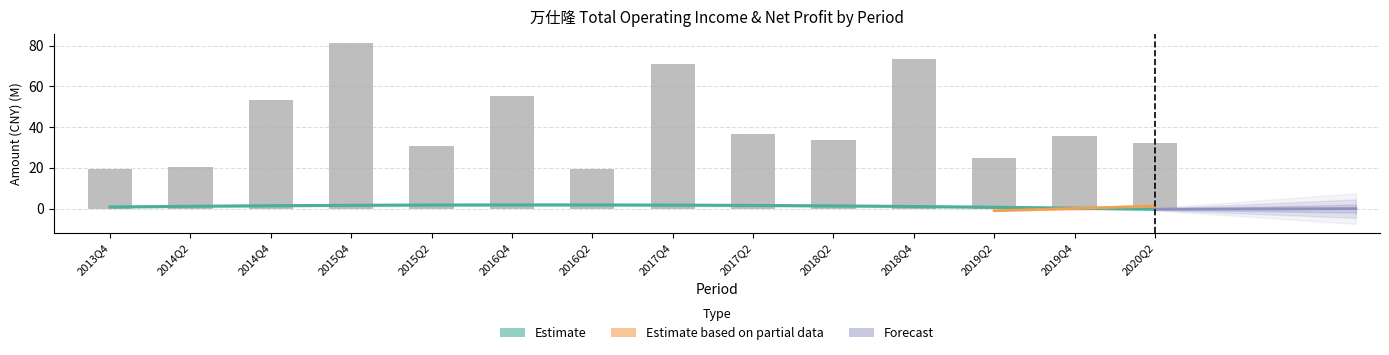

What is the value of the 4th bar from the left?

81.1